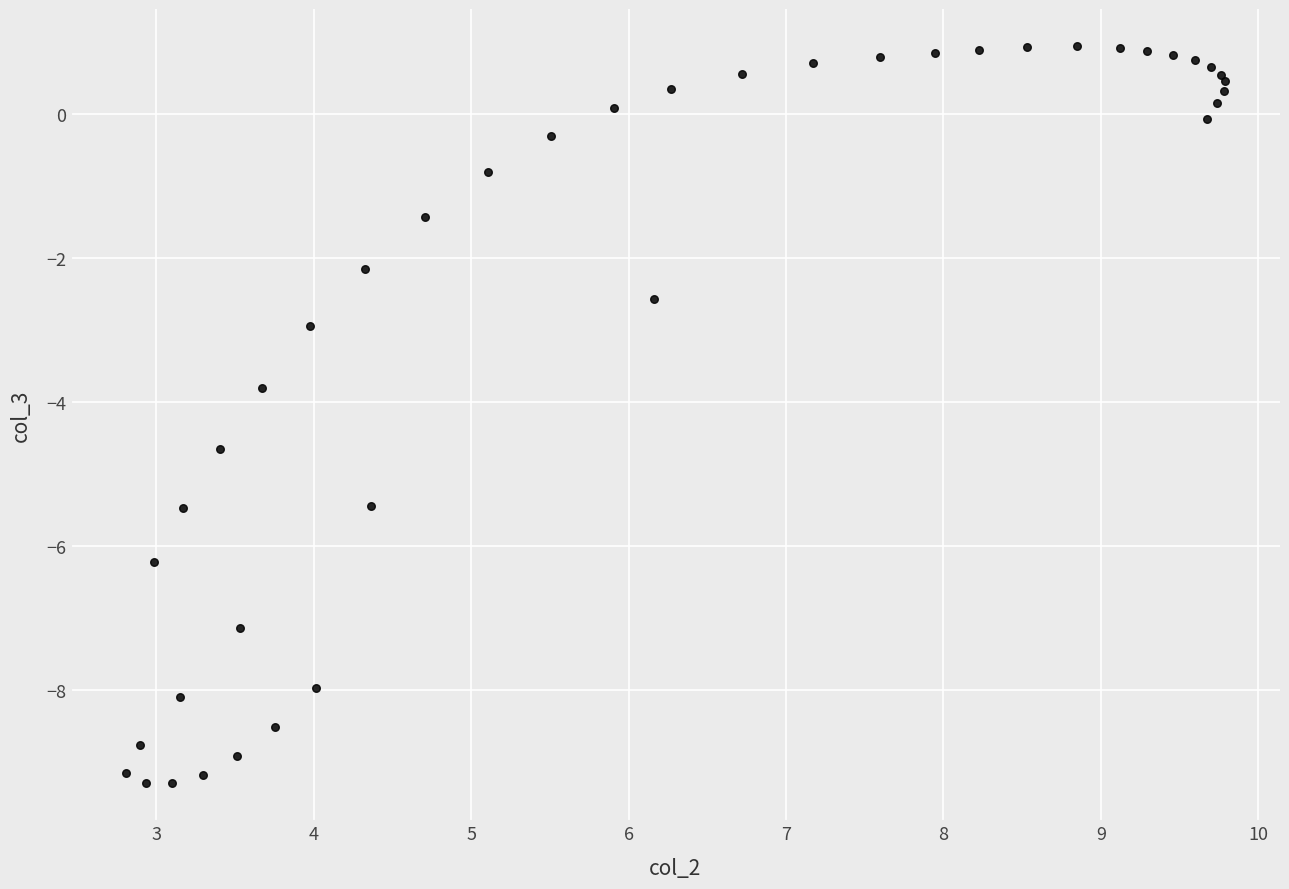

What Y value in the scatter plot is closest to -4?

-3.8